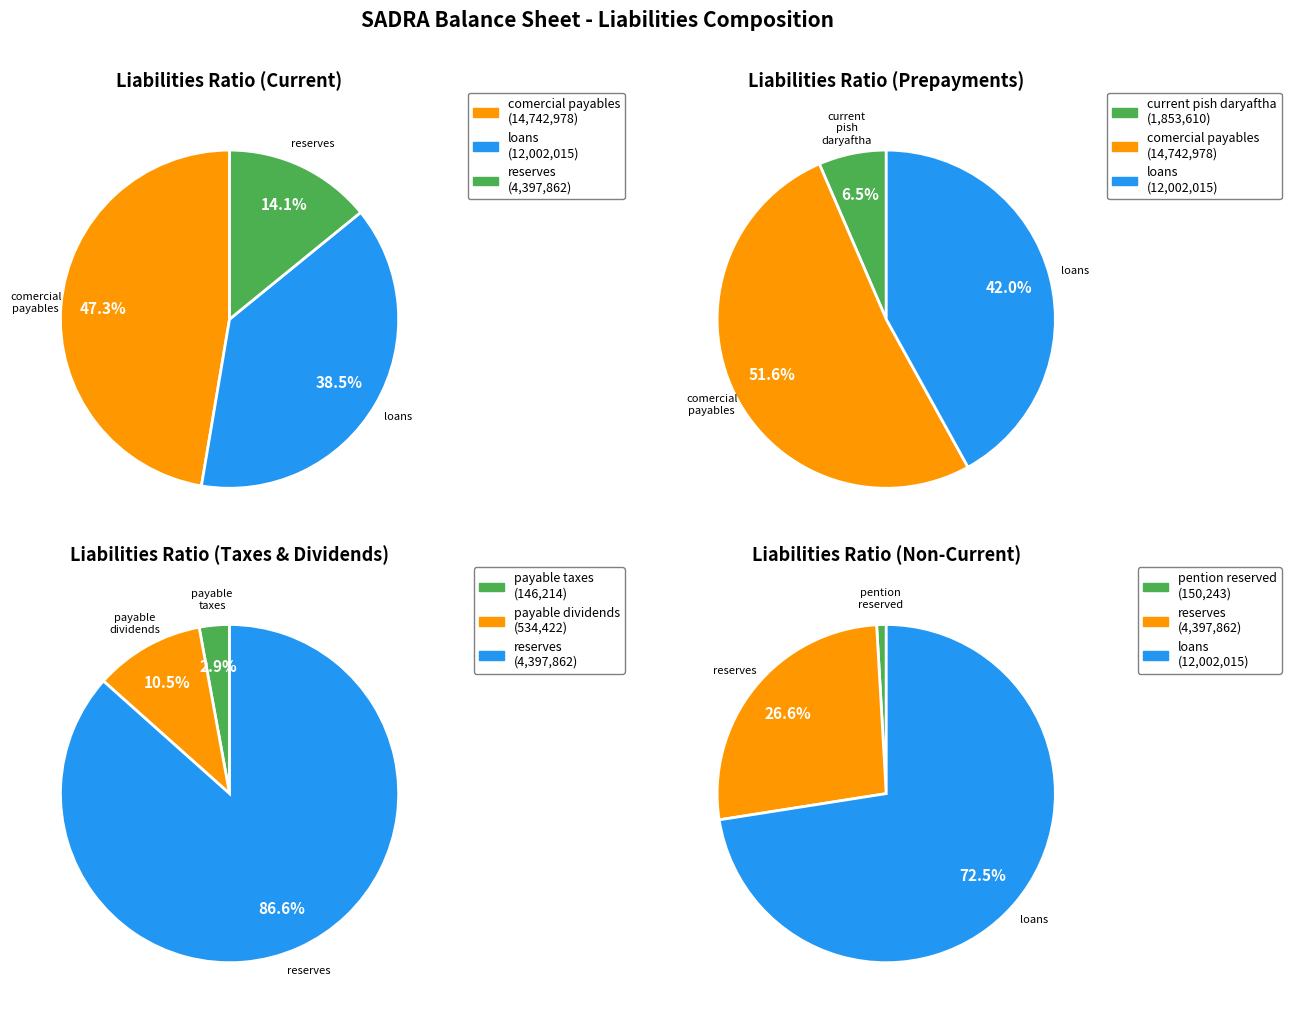

Which category has the biggest portion of the pie?

comercial_payables